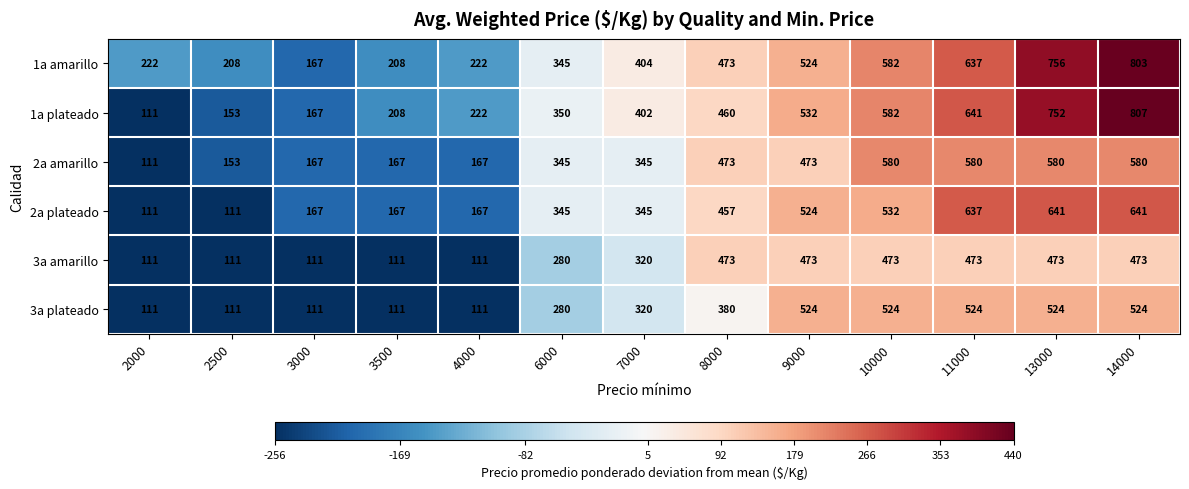

At how many categories does at least one series exceed 197?

12